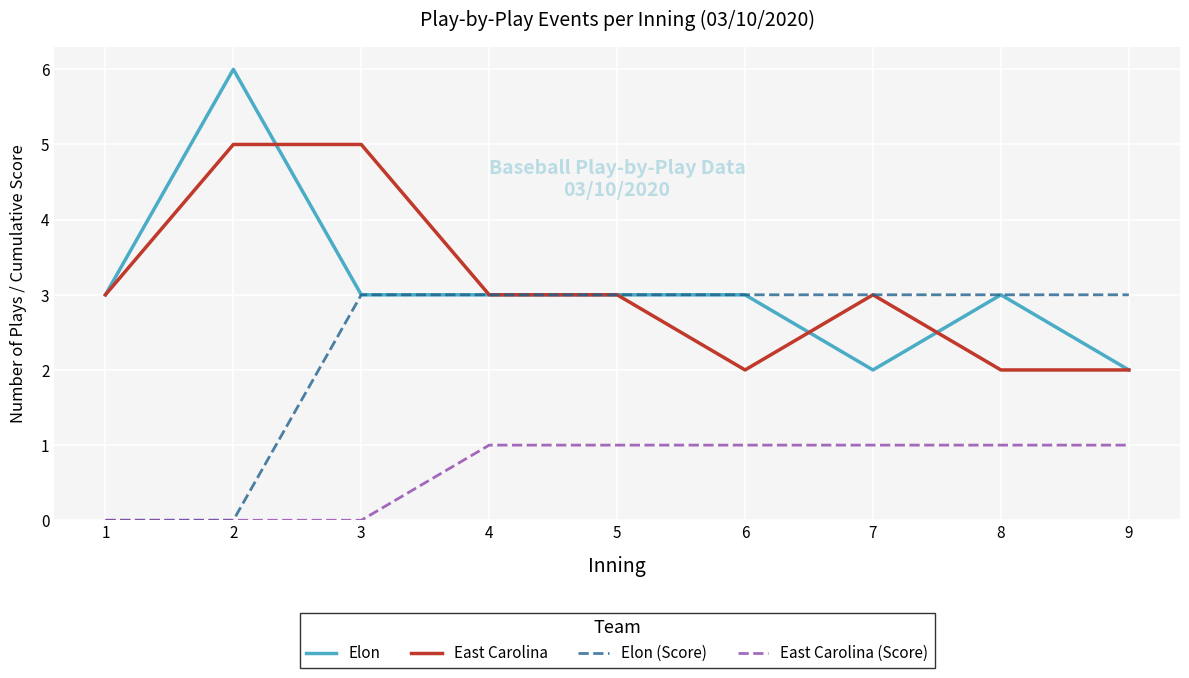

What is the difference between the maximum and second lowest values in the East Carolina (Score) series?

1